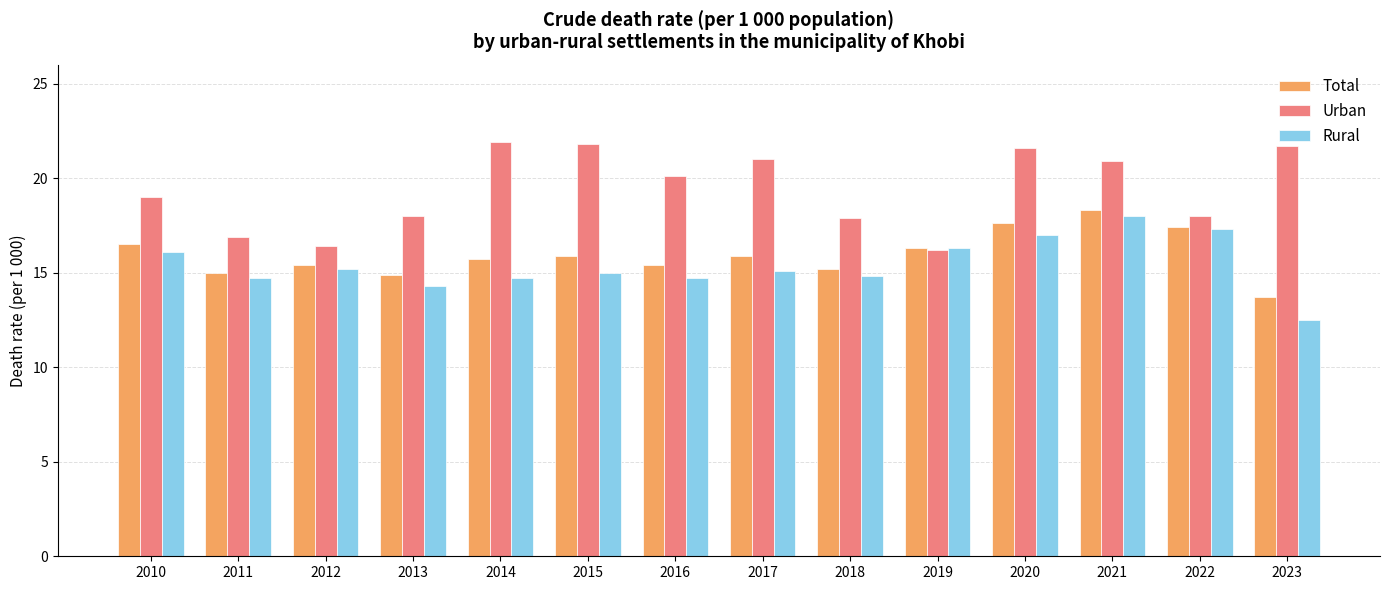

Between 2010 and 2012, which series saw the biggest shift?

Urban